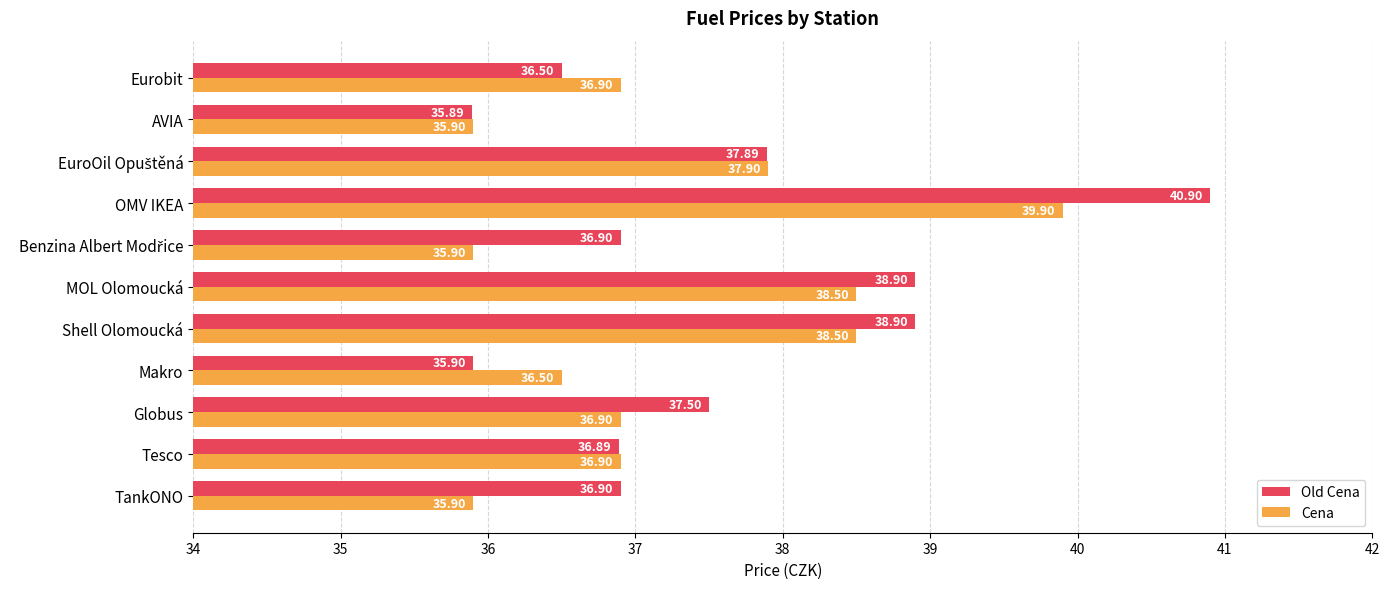

What is the sum of all Cena values?

409.7